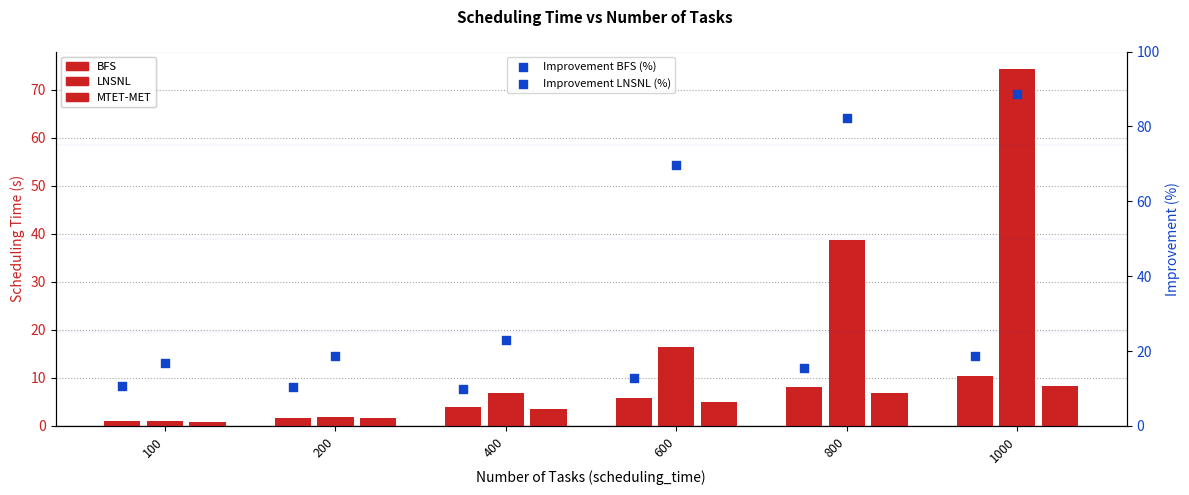

Which series has the largest total across all categories?

Improvement LNSNL (%)